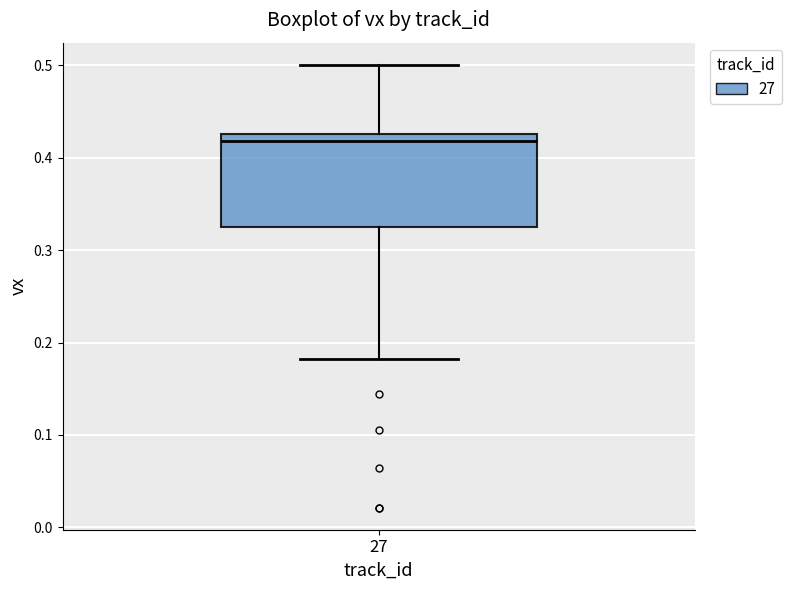

Transcribe this box plot: give where the median line is, the range the box spans, and where the two whiskers end, as read against the y-axis. The values are not printed on the chart, so give them approximately, as read against the axis.

median 0.42, box 0.33 to 0.43, whiskers 0.18 to 0.50